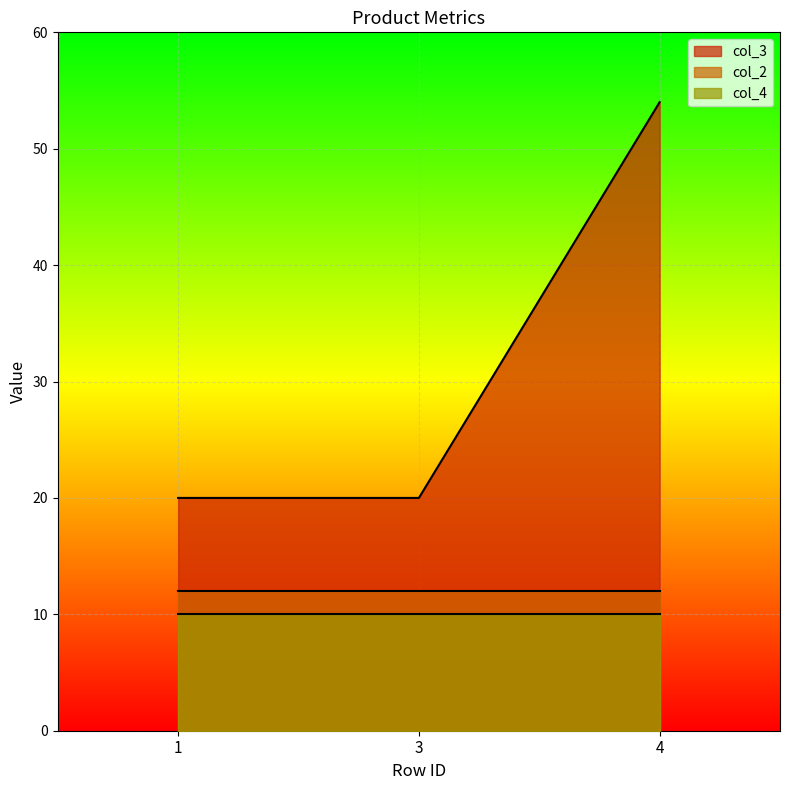

Does the chart display data point markers on the line(s)?

No